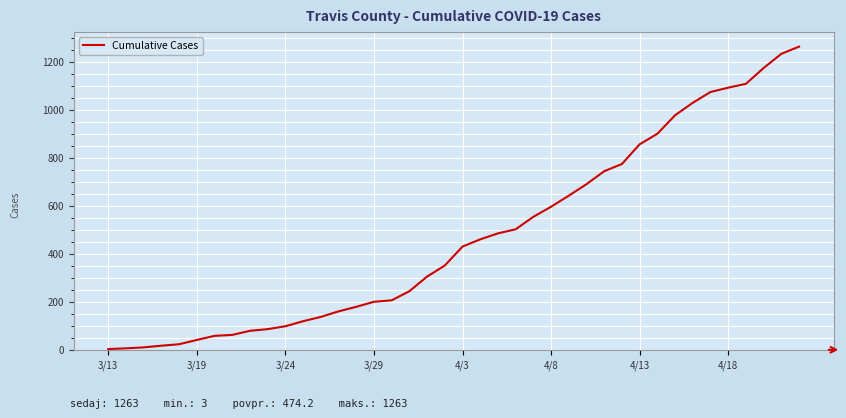

Is this an area chart (filled region under the line)?

No